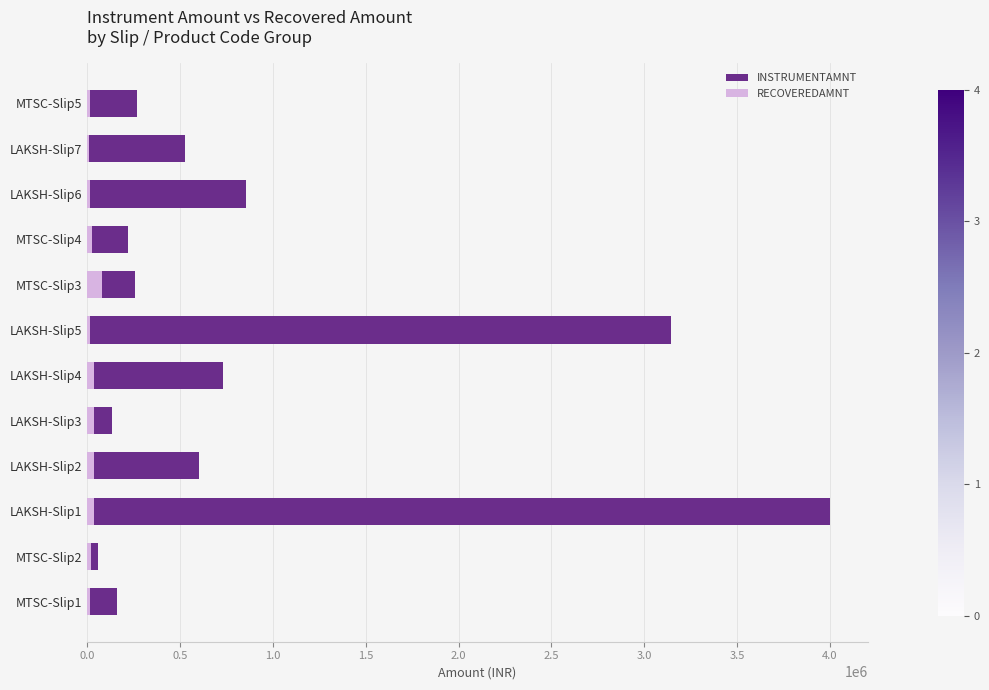

How many bars are there in total?

24